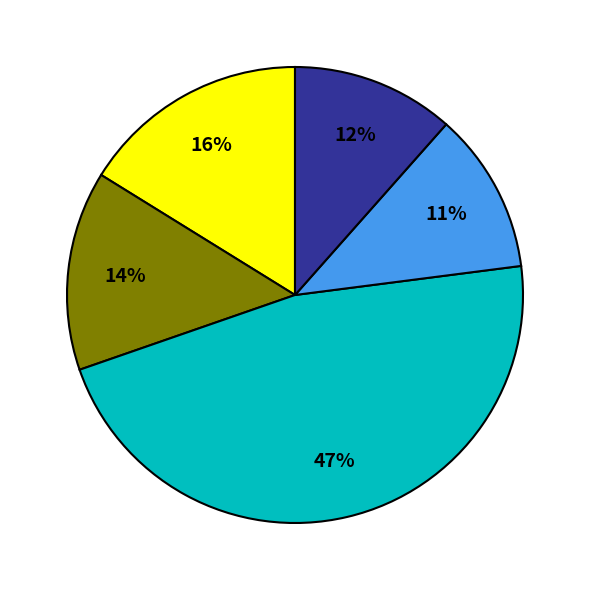

Does any single category account for the majority?

No